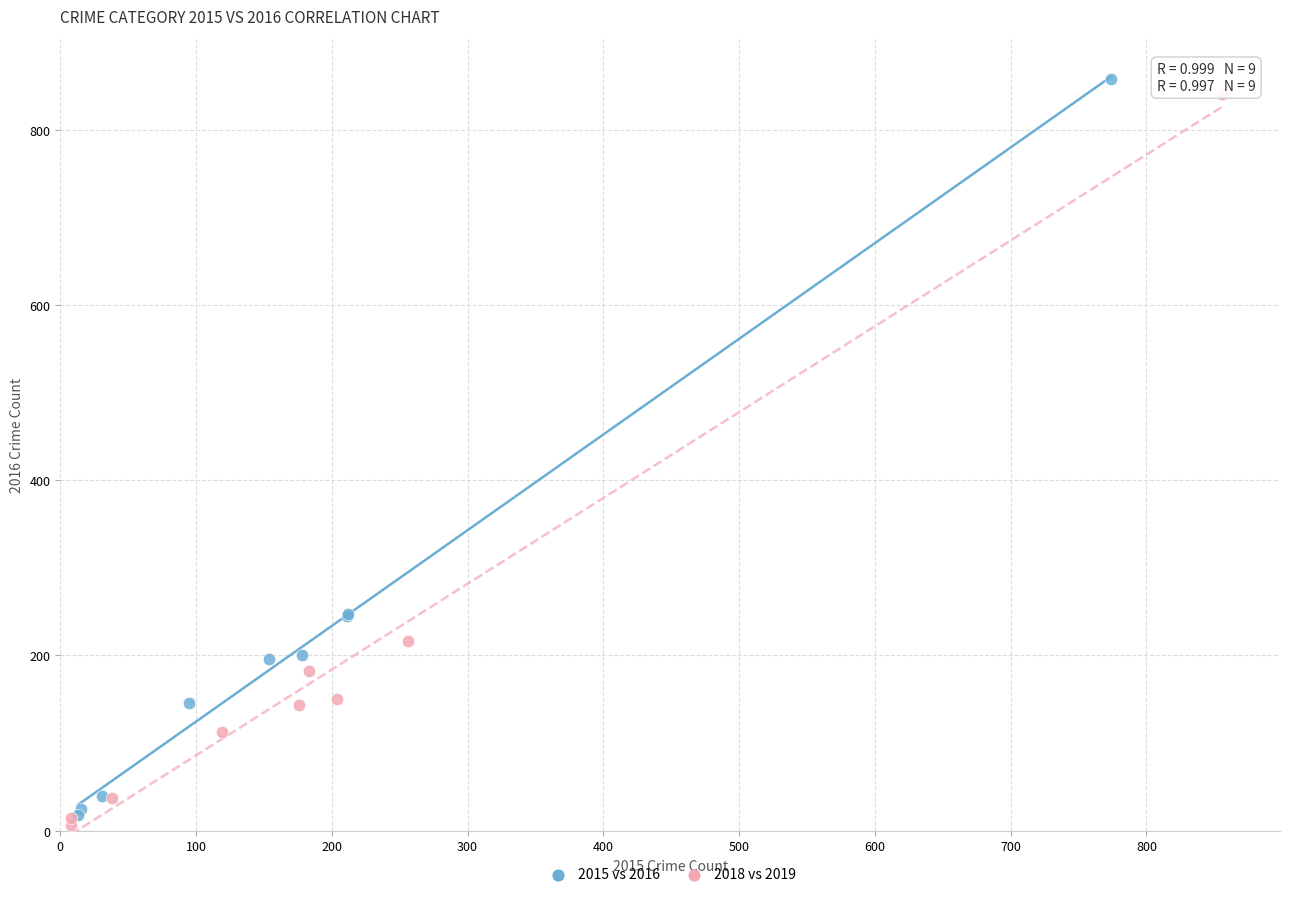

What are all the series names shown in the legend?

2015 vs 2016, 2018 vs 2019